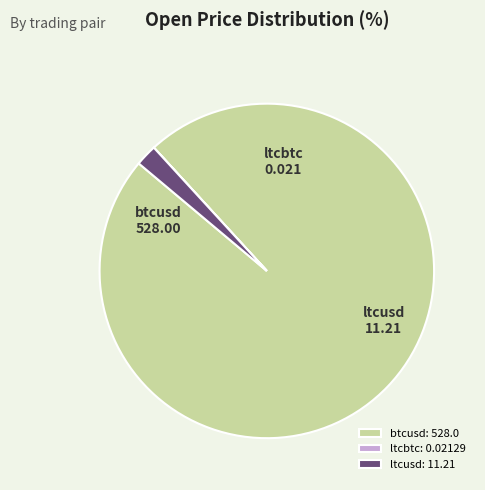

The ltcusd slice represents 10% of the pie. True or false?

False